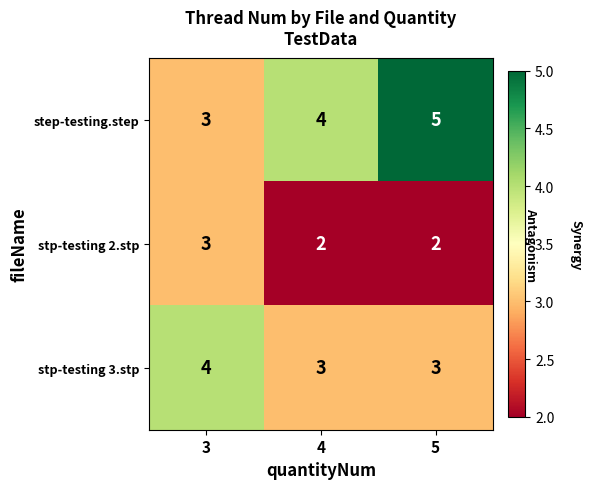

At which category does the chart reach its peak across all series?

5